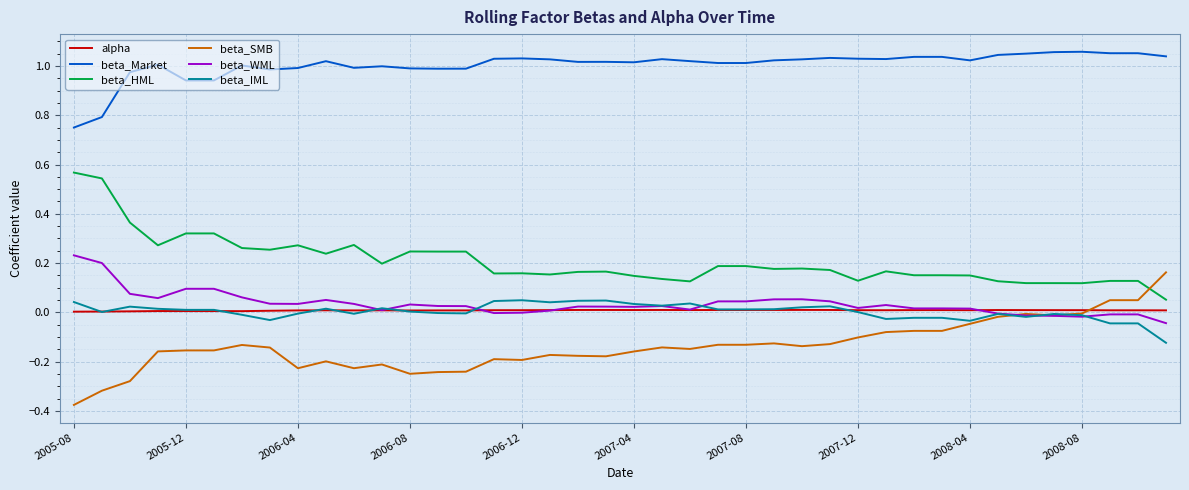

True or false: beta_IML and beta_Market cross at least once.

False